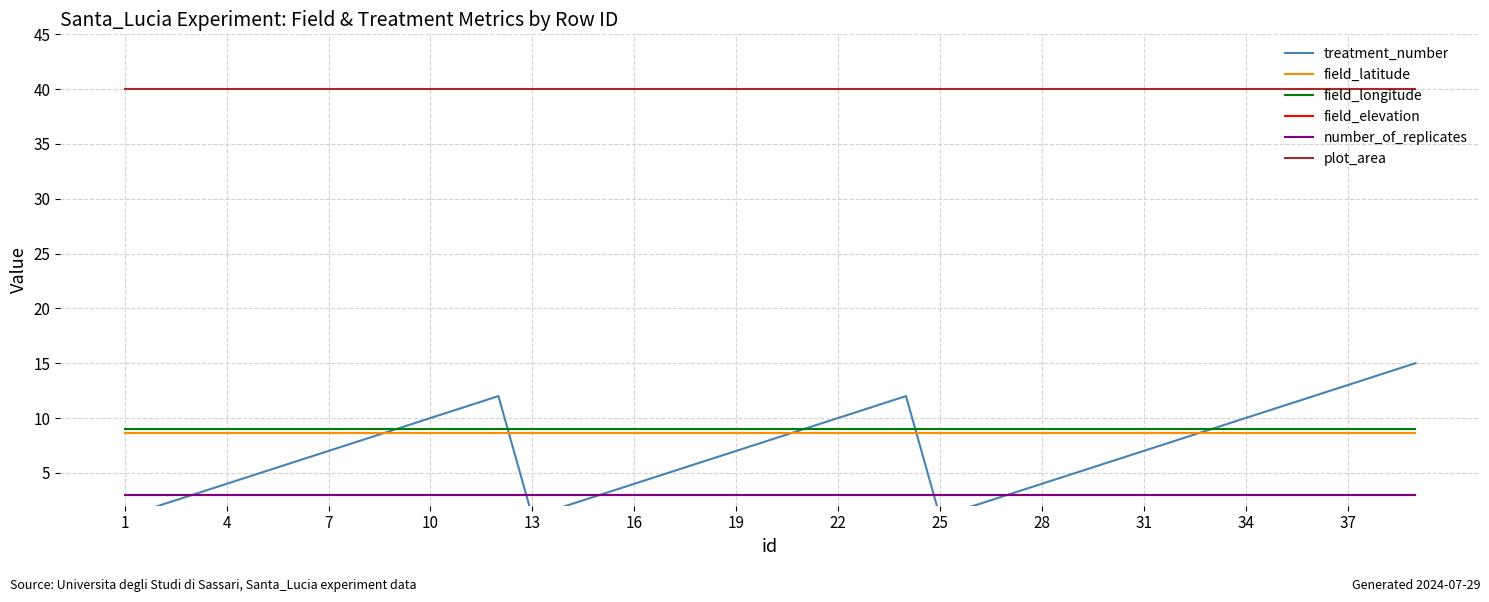

How many categories are shown in the chart?

39